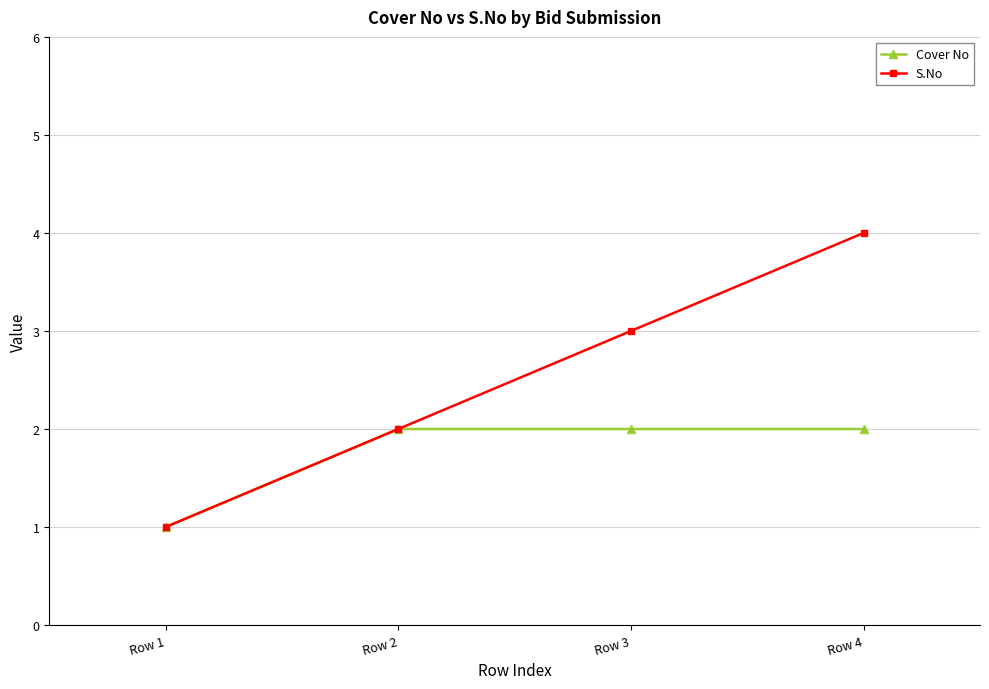

How many lines are shown in the chart?

2